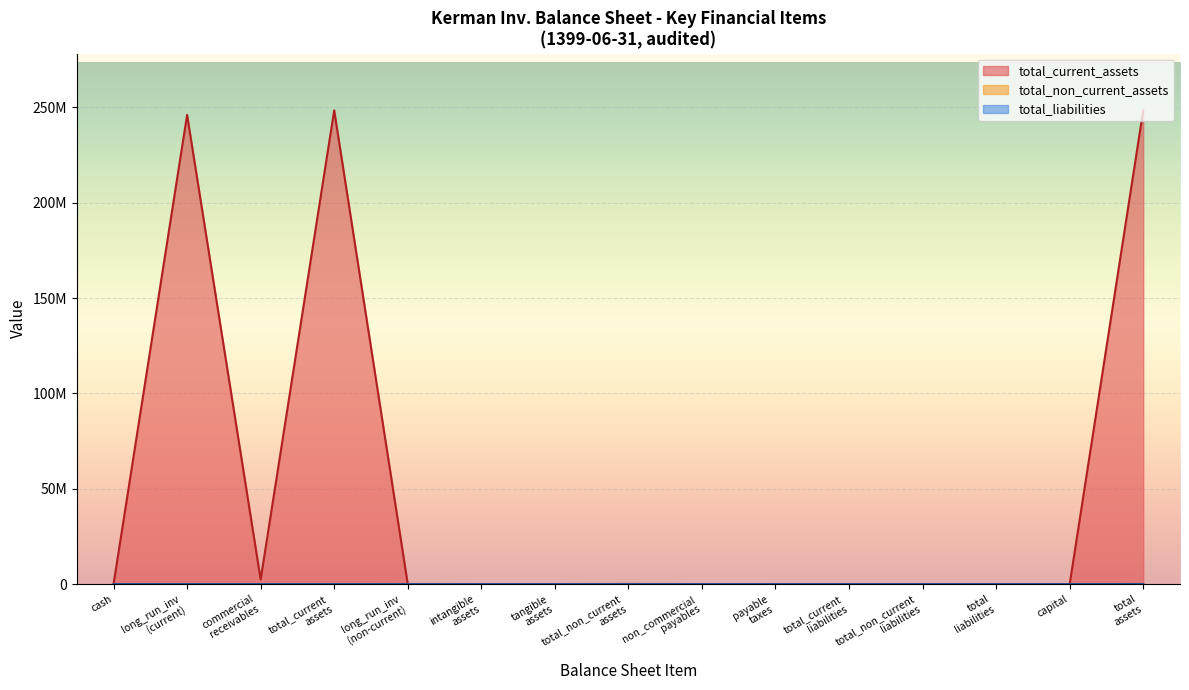

At which label is total_non_current_assets closest to 94844?

cash